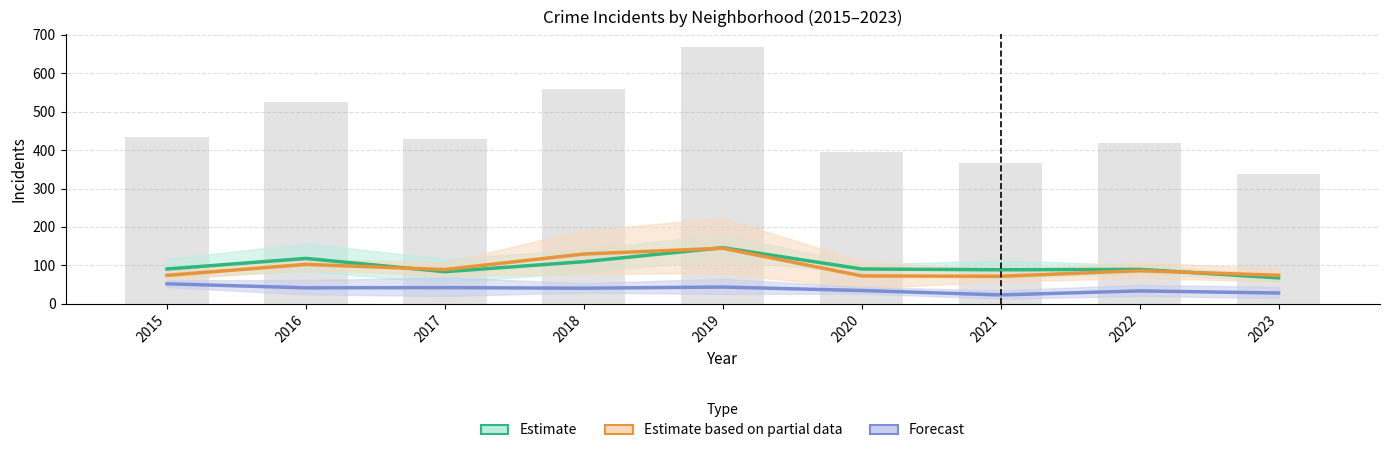

Which series has the widest spread of values?

Estimate